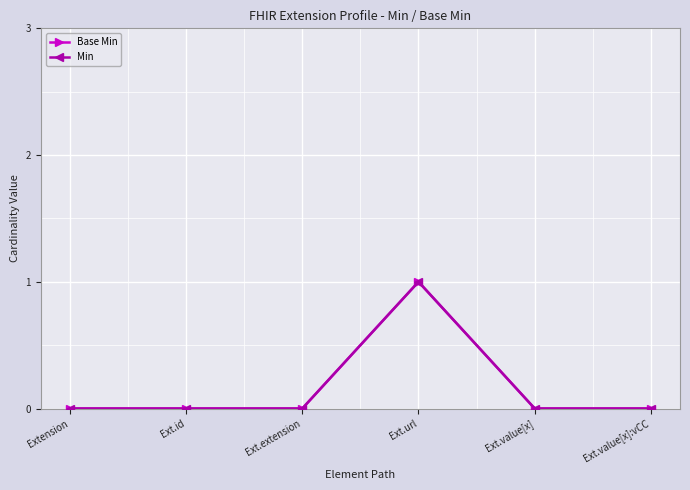

Is this an area chart (filled region under the line)?

No